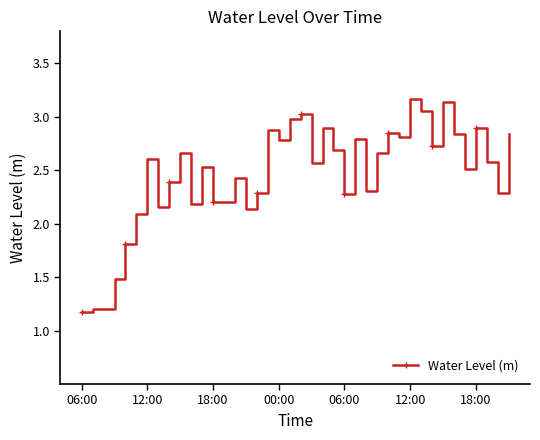

What is the sum of all values?

98.3